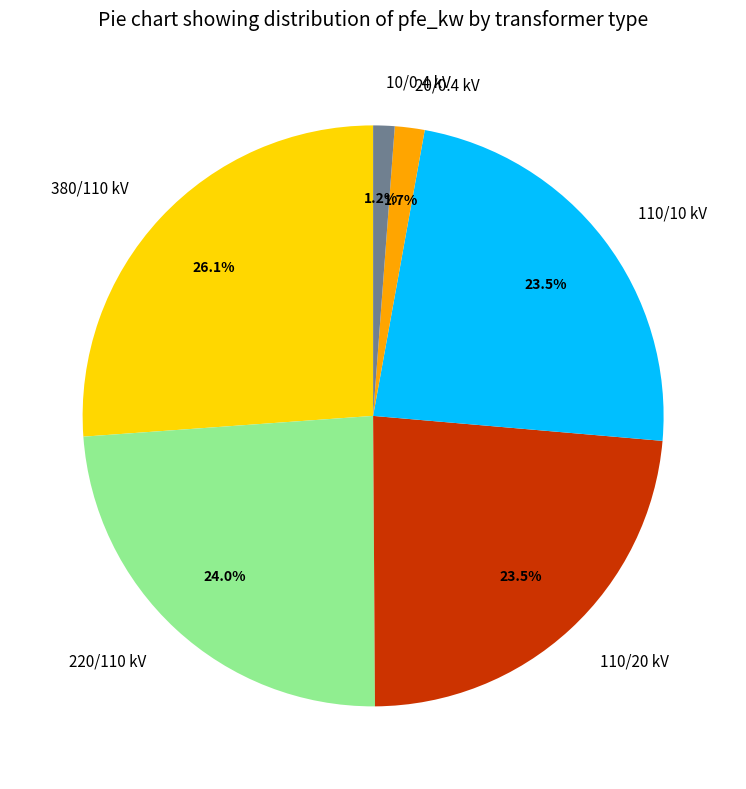

How many slices are in this pie chart?

6